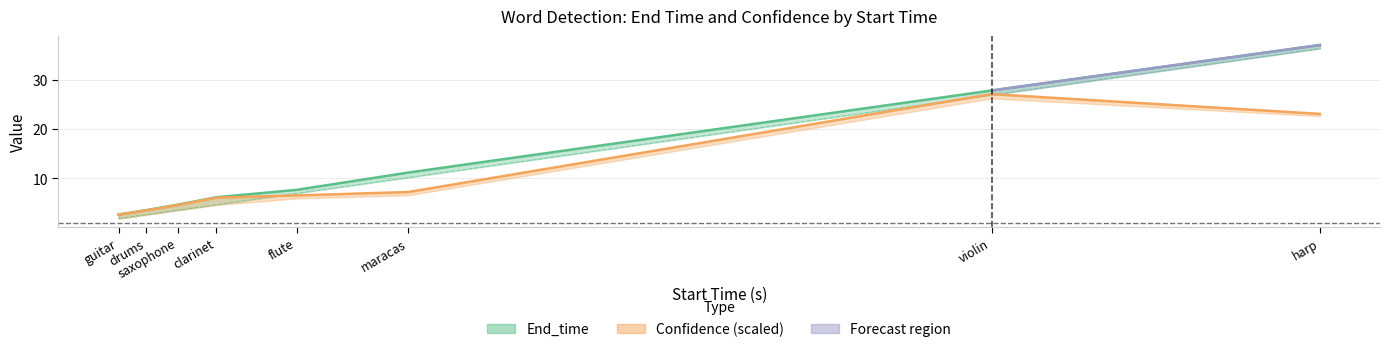

What is the label of the 7th point from the left?

violin